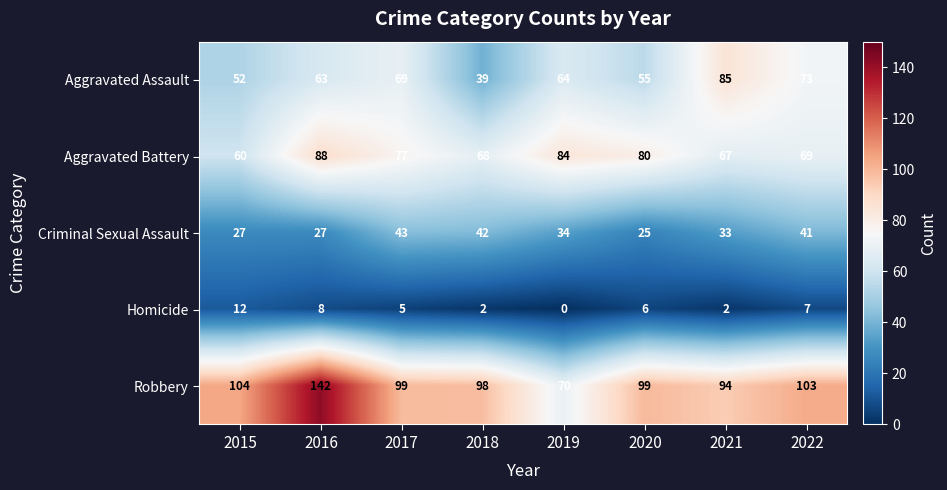

Which series has the largest total across all categories?

Robbery